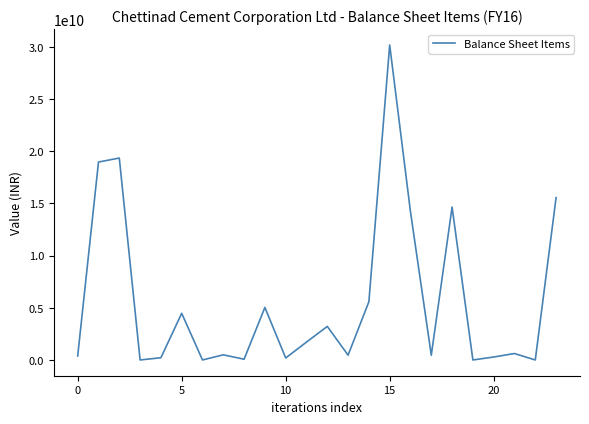

What is the difference between the maximum and minimum values?

30169900000